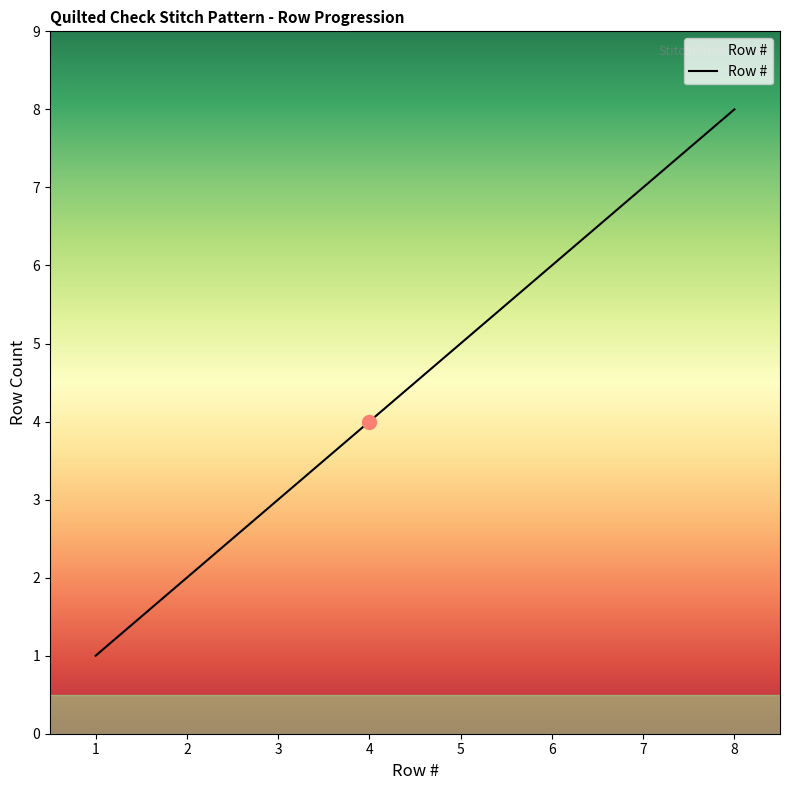

The value at 4 is 3. True or false?

False